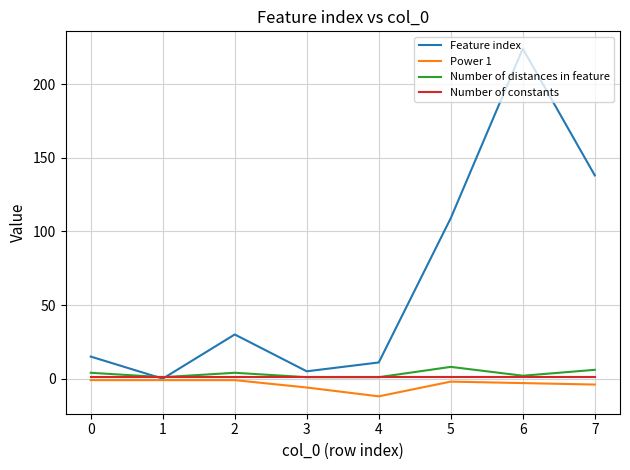

Is this an area chart (filled region under the line)?

No